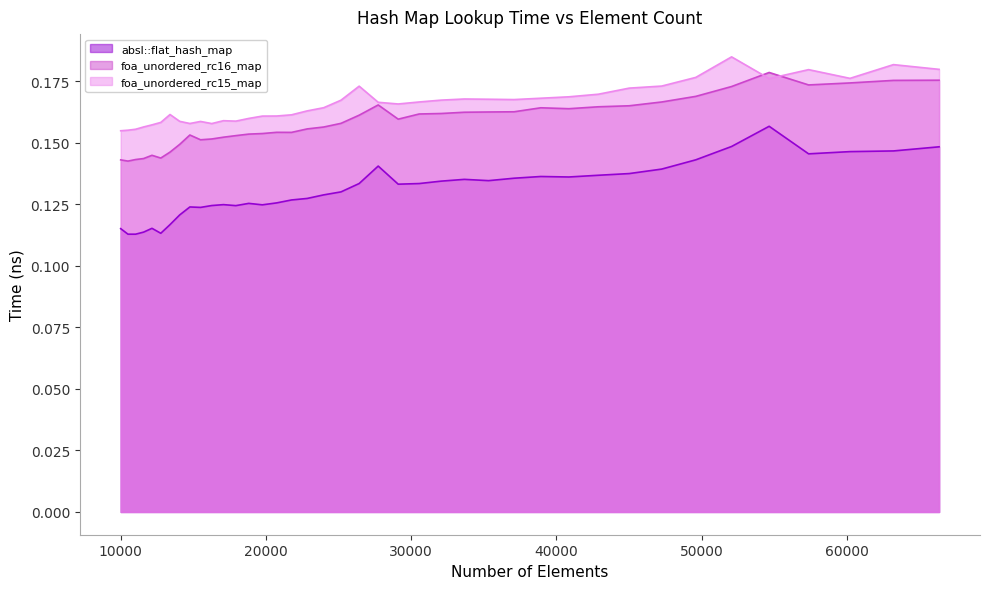

Reading left to right, list all the values displayed in this chart.

absl::flat_hash_map: 10000=0.1	10500=0.1	11025=0.1	11576=0.1	12154=0.1	12760=0.1	13396=0.1	14063=0.1	14763=0.1	15498=0.1	16269=0.1	17078=0.1	17927=0.1	18818=0.1	19753=0.1	20734=0.1	21764=0.1	22845=0.1	23980=0.1	25171=0.1	26421=0.1	27733=0.1	29110=0.1	30555=0.1	32072=0.1	33664=0.1	35335=0.1	37089=0.1	38930=0.1	40863=0.1	42892=0.1	45022=0.1	47258=0.1	49605=0.1	52069=0.1	54656=0.2	57372=0.1	60223=0.1	63216=0.1	66358=0.1
foa_unordered_rc16_map: 10000=0.1	10500=0.1	11025=0.1	11576=0.1	12154=0.1	12760=0.1	13396=0.1	14063=0.1	14763=0.2	15498=0.2	16269=0.2	17078=0.2	17927=0.2	18818=0.2	19753=0.2	20734=0.2	21764=0.2	22845=0.2	23980=0.2	25171=0.2	26421=0.2	27733=0.2	29110=0.2	30555=0.2	32072=0.2	33664=0.2	35335=0.2	37089=0.2	38930=0.2	40863=0.2	42892=0.2	45022=0.2	47258=0.2	49605=0.2	52069=0.2	54656=0.2	57372=0.2	60223=0.2	63216=0.2	66358=0.2
foa_unordered_rc15_map: 10000=0.2	10500=0.2	11025=0.2	11576=0.2	12154=0.2	12760=0.2	13396=0.2	14063=0.2	14763=0.2	15498=0.2	16269=0.2	17078=0.2	17927=0.2	18818=0.2	19753=0.2	20734=0.2	21764=0.2	22845=0.2	23980=0.2	25171=0.2	26421=0.2	27733=0.2	29110=0.2	30555=0.2	32072=0.2	33664=0.2	35335=0.2	37089=0.2	38930=0.2	40863=0.2	42892=0.2	45022=0.2	47258=0.2	49605=0.2	52069=0.2	54656=0.2	57372=0.2	60223=0.2	63216=0.2	66358=0.2